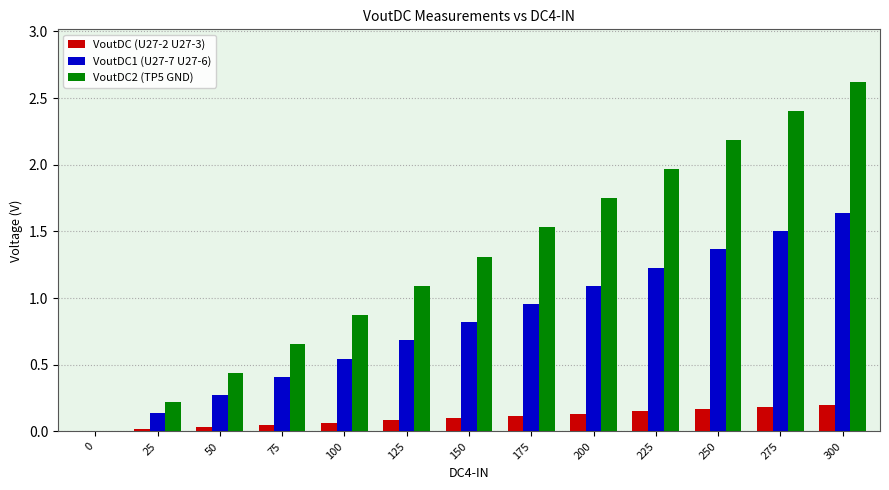

Which label corresponds to the largest value in the chart?

300